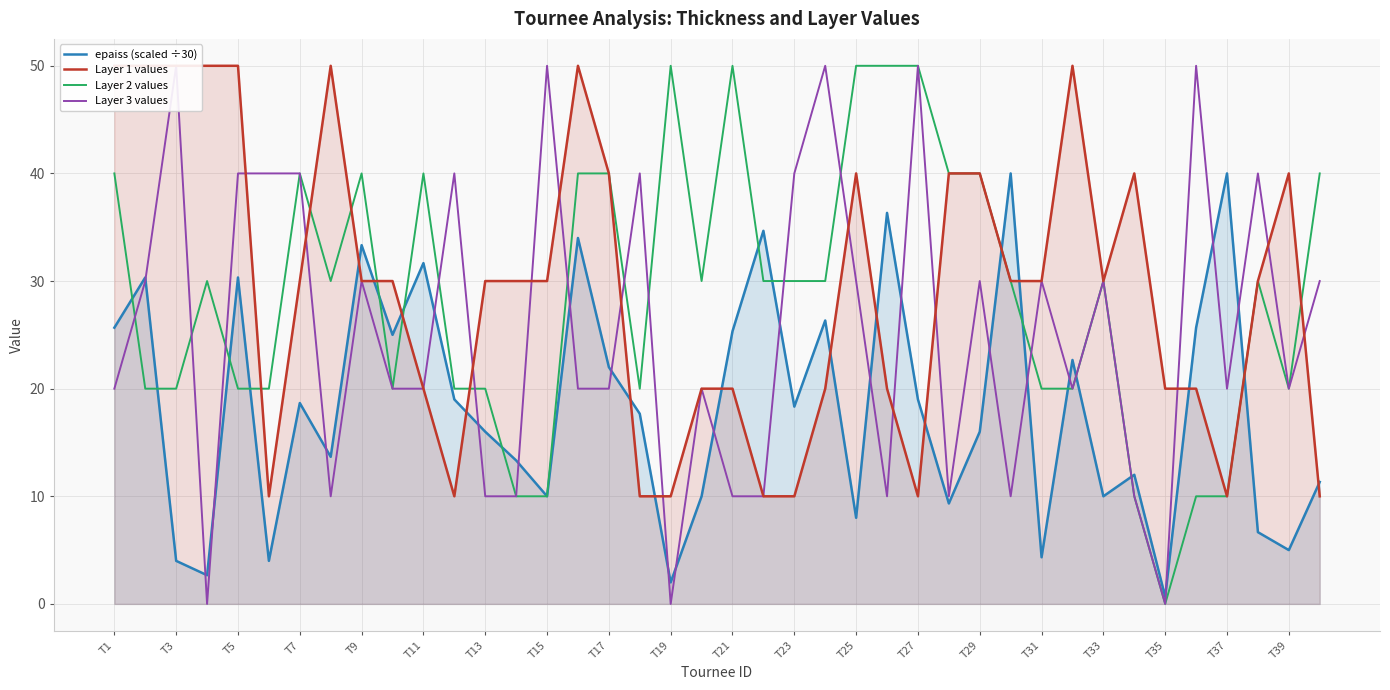

How many lines are shown in the chart?

4